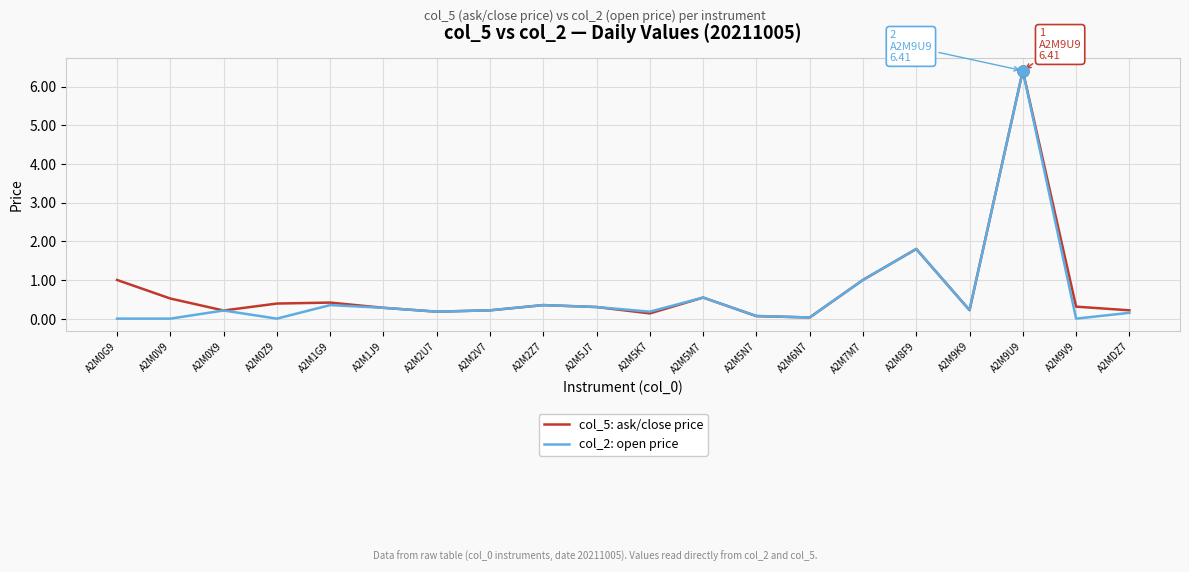

Does the chart display data point markers on the line(s)?

No